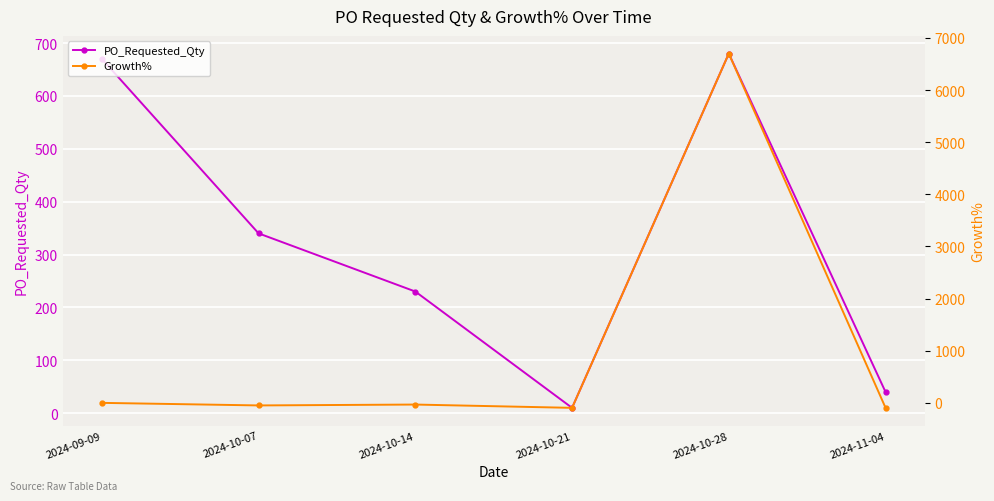

True or false: Growth% has more than 0 points higher than both neighbors.

True